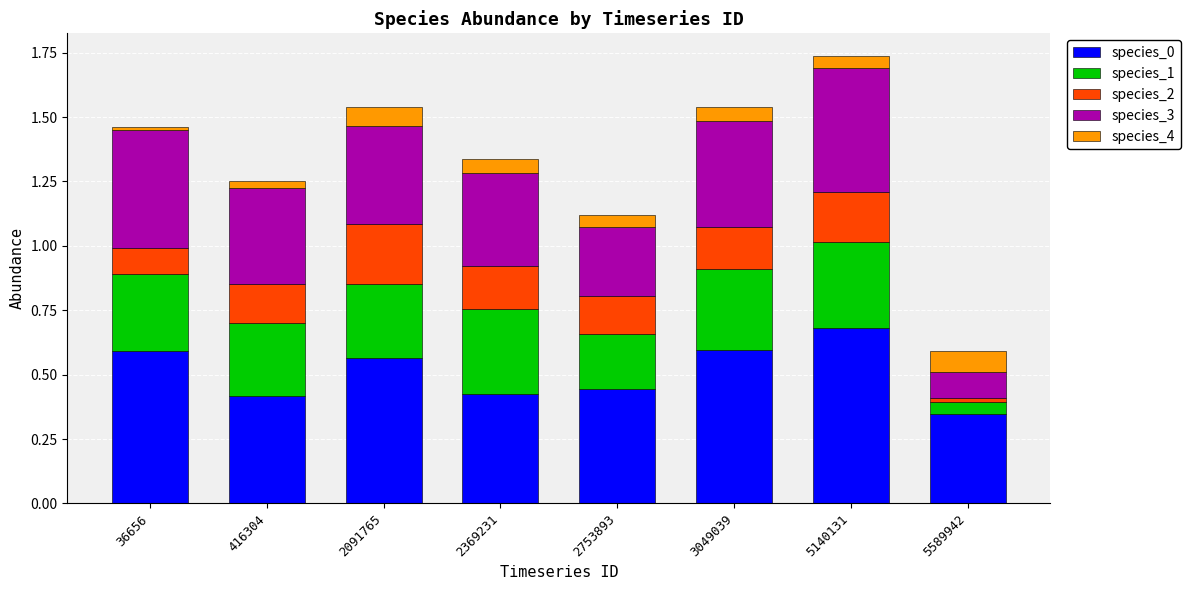

What is the total value across all series at 2091765?

1.5